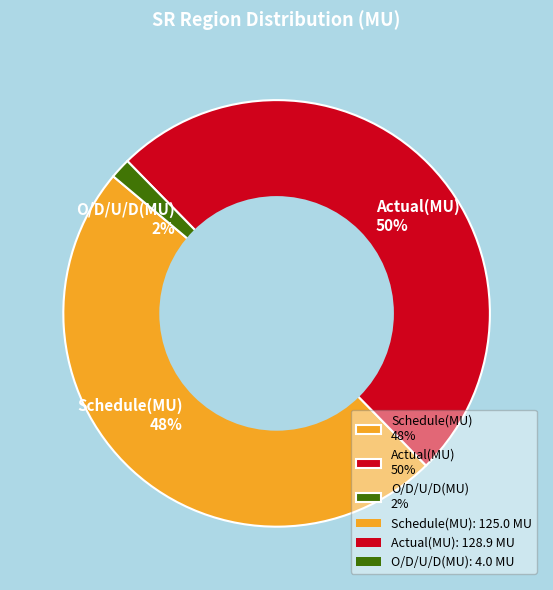

How many segments does this pie chart have?

3